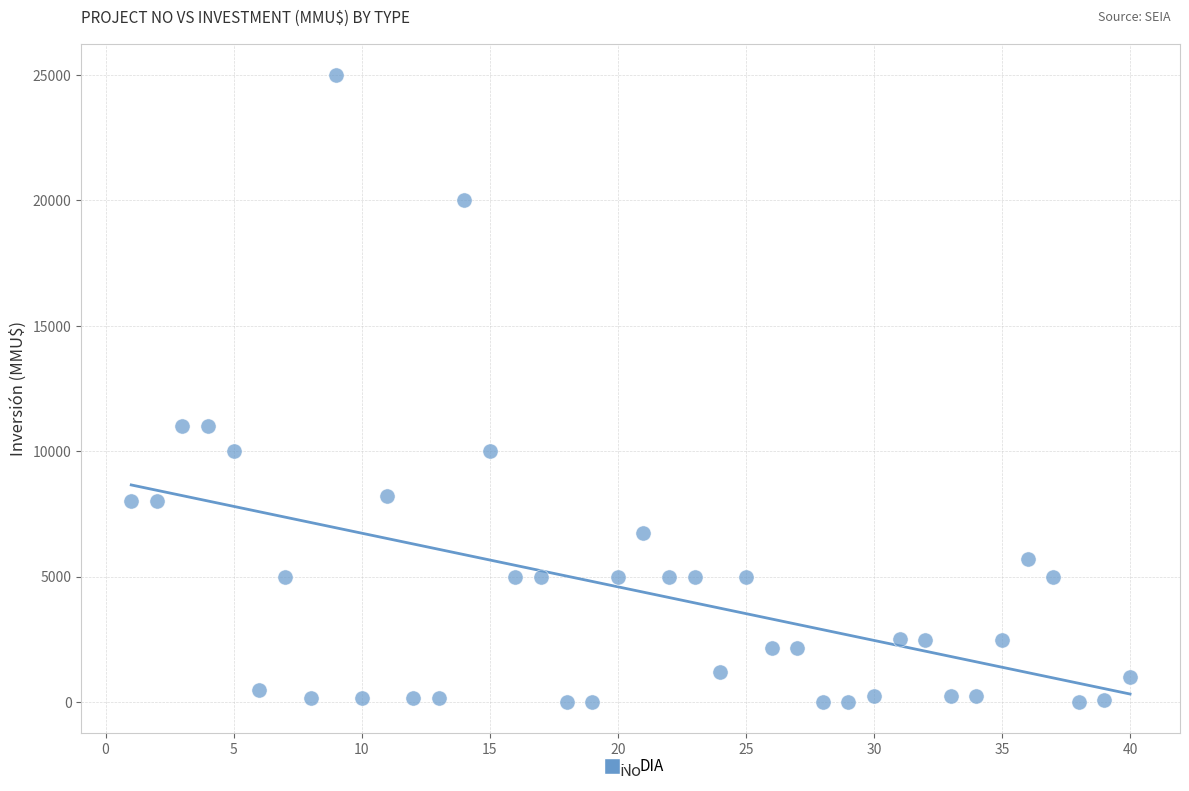

What is the range of Y values (max minus min)?

25000